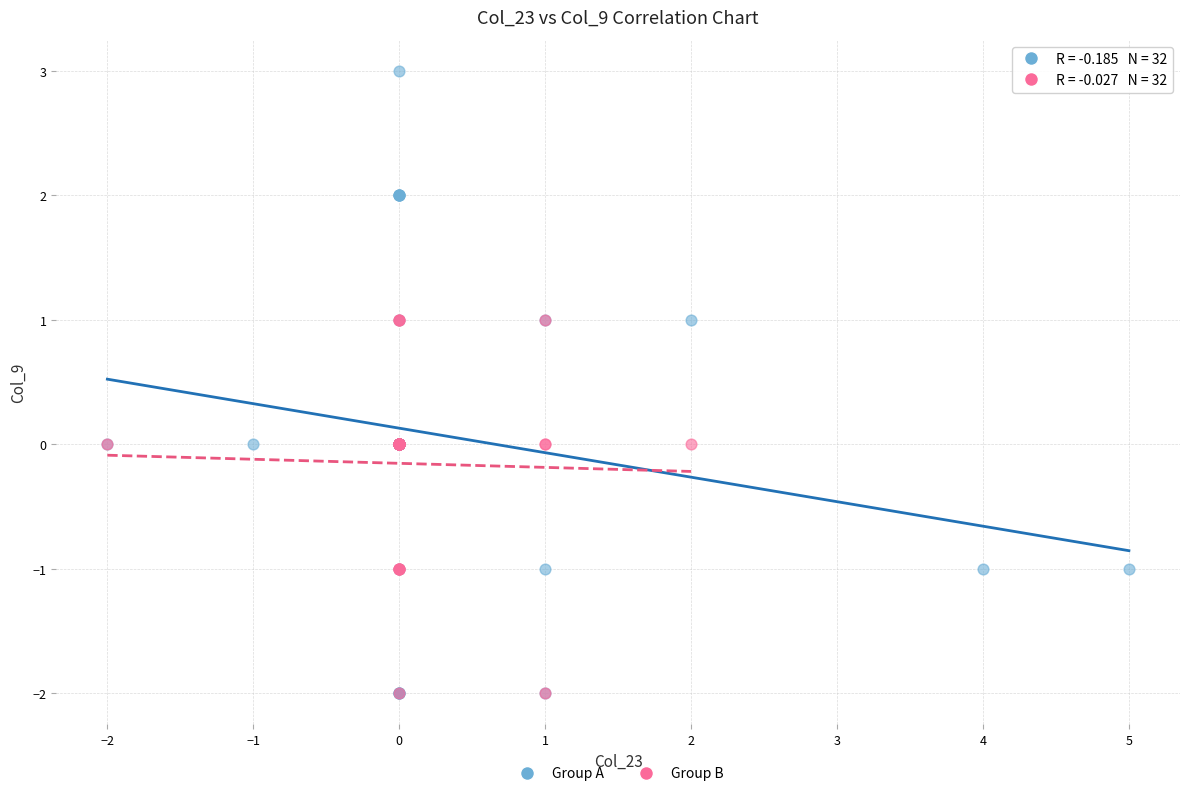

Which series contains the highest Y value?

Group A